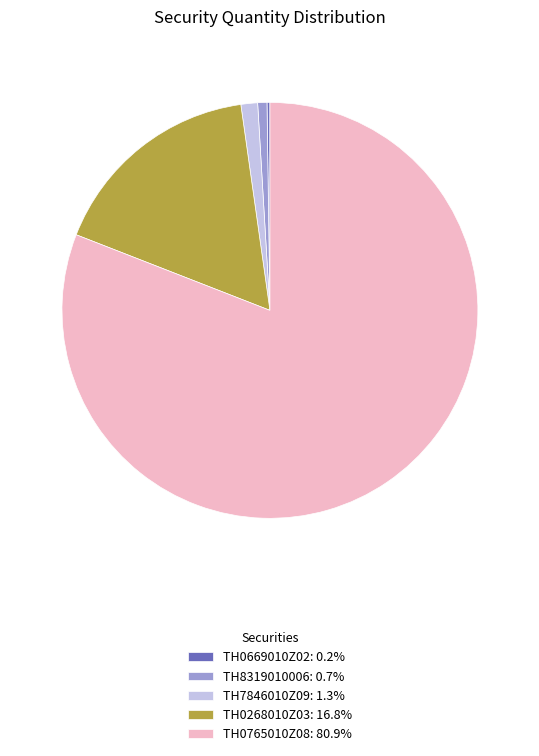

Do TH7846010Z09: 1.3% and TH8319010006: 0.7% together represent more than half of the pie?

No